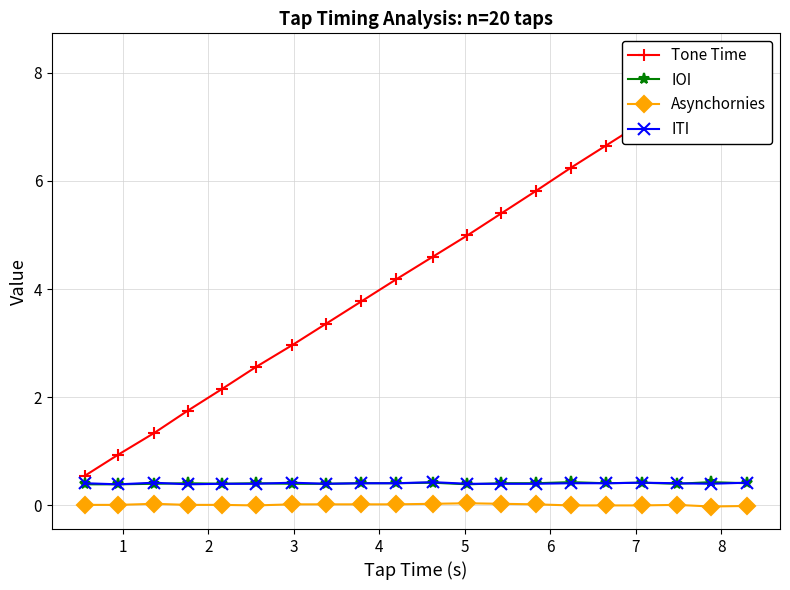

Reading left to right, what are all the values shown in this chart?

Tone Time: 0.6	0.9	1.3	1.8	2.1	2.6	3.0	3.4	3.8	4.2	4.6	5.0	5.4	5.8	6.2	6.7	7.1	7.5	7.9	8.3
IOI: 0.4	0.4	0.4	0.4	0.4	0.4	0.4	0.4	0.4	0.4	0.4	0.4	0.4	0.4	0.4	0.4	0.4	0.4	0.4	0.4
Asynchornies: 0.0	0.0	0.0	0.0	0.0	0.0	0.0	0.0	0.0	0.0	0.0	0.0	0.0	0.0	0.0	0.0	0.0	0.0	-0.0	-0.0
ITI: 0.4	0.4	0.4	0.4	0.4	0.4	0.4	0.4	0.4	0.4	0.4	0.4	0.4	0.4	0.4	0.4	0.4	0.4	0.4	0.4